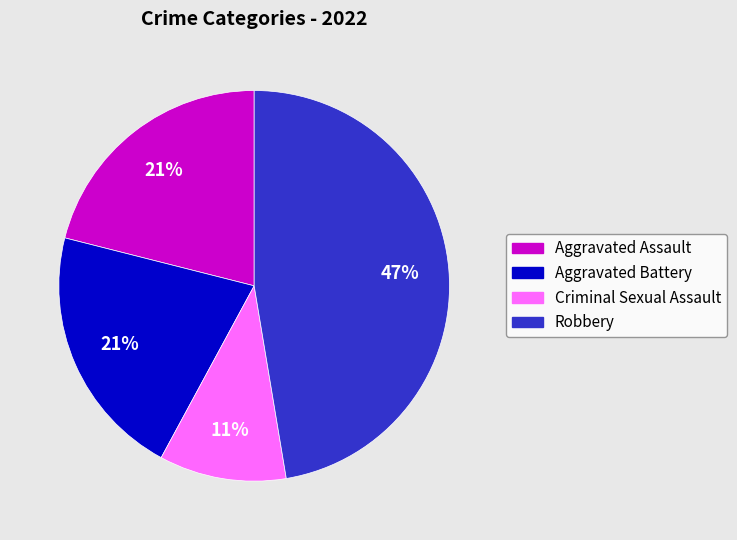

Combined, do Robbery and Aggravated Battery account for over 50%?

Yes